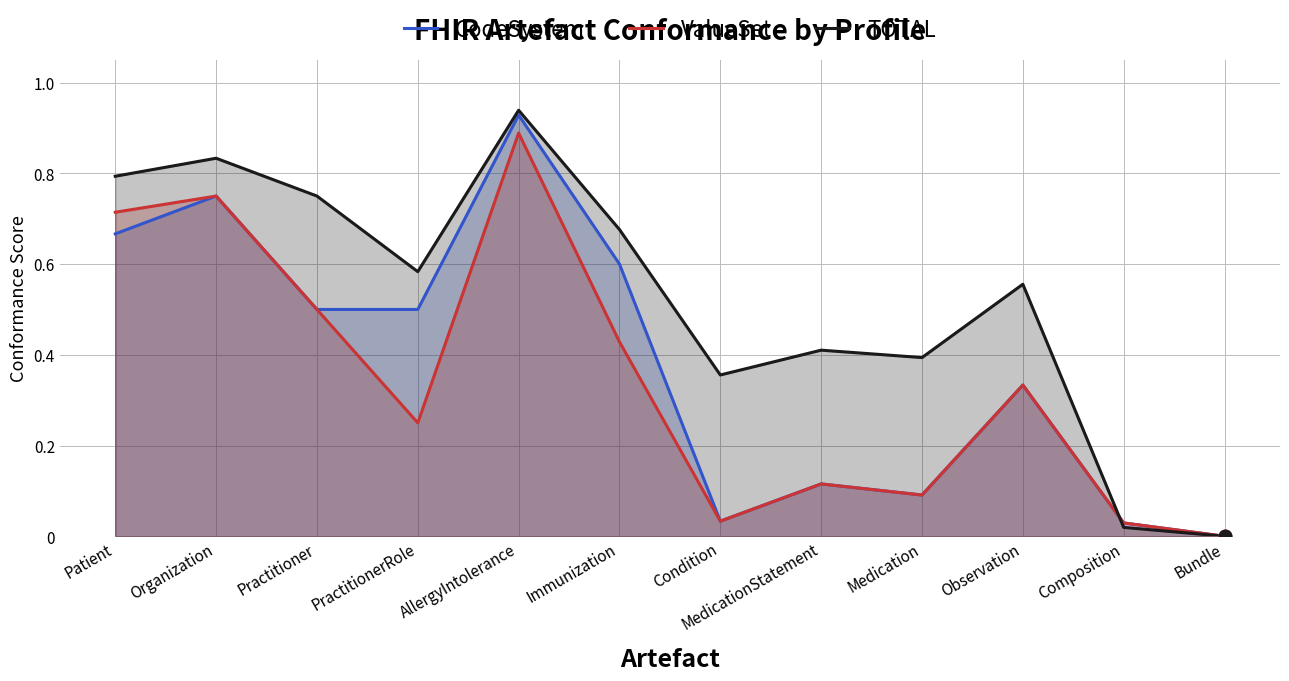

At how many categories does at least one series exceed 0?

11